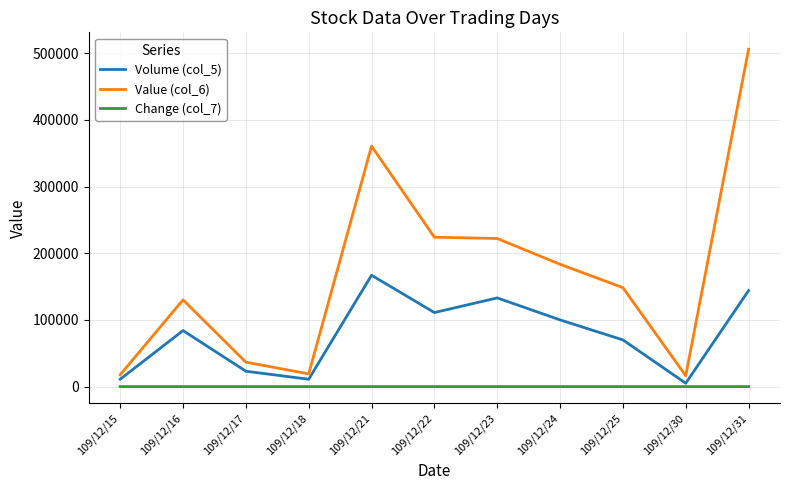

Between 109/12/16 and 109/12/18, which series saw the biggest shift?

Value (col_6)